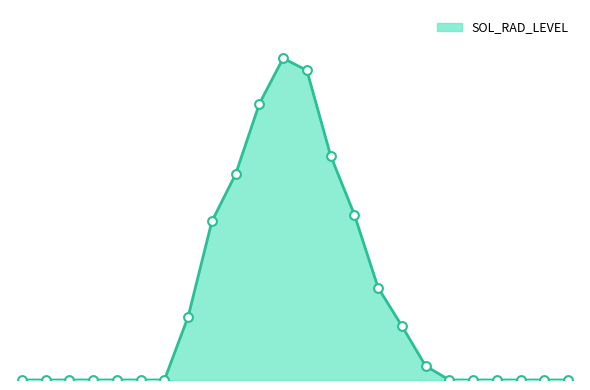

Is this an area chart (filled region under the line)?

Yes